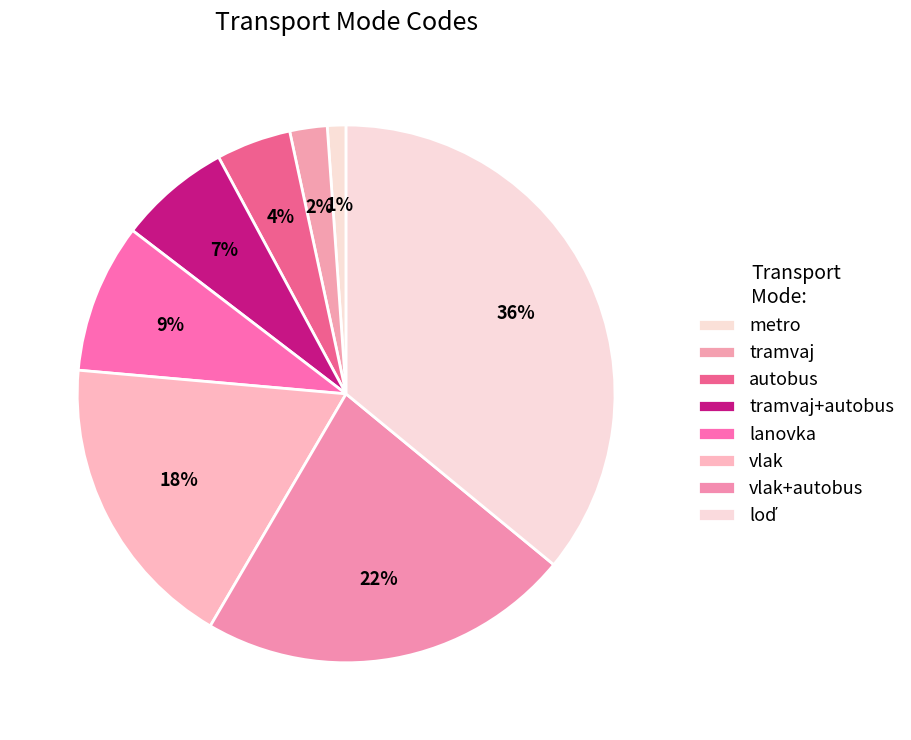

How many segments does this pie chart have?

8